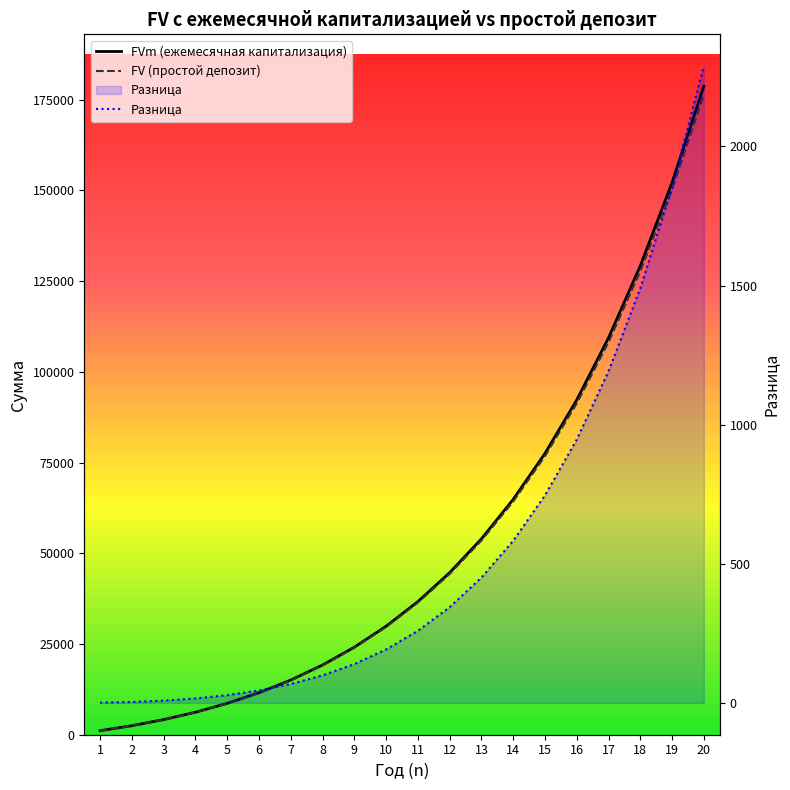

Reading left to right, extract all data points from this chart.

FVm: 1=1115.7	2=2489.7	3=4166.6	4=6198.4	5=8644.6	6=11573.9	7=15065.4	8=19210.0	9=24112.1	10=29891.5	11=36685.6	12=44651.7	13=53970.4	14=64847.7	15=77519.8	16=92256.3	17=109365.4	18=129198.7	19=152157.8	20=178700.3
FV: 1=1115.0	2=2486.5	3=4158.6	4=6182.4	5=8616.8	6=11529.2	7=14997.6	8=19111.2	9=23972.7	10=29699.5	11=36426.4	12=44307.7	13=53520.1	14=64265.2	15=76774.0	16=91309.9	17=108173.7	18=127708.6	19=150305.9	20=176411.7
Raznica: 1=0.7	2=3.2	3=8.0	4=16.0	5=27.8	6=44.7	7=67.8	8=98.8	9=139.5	10=192.0	11=259.2	12=344.0	13=450.3	14=582.5	15=745.8	16=946.4	17=1191.7	18=1490.1	19=1851.9	20=2288.6